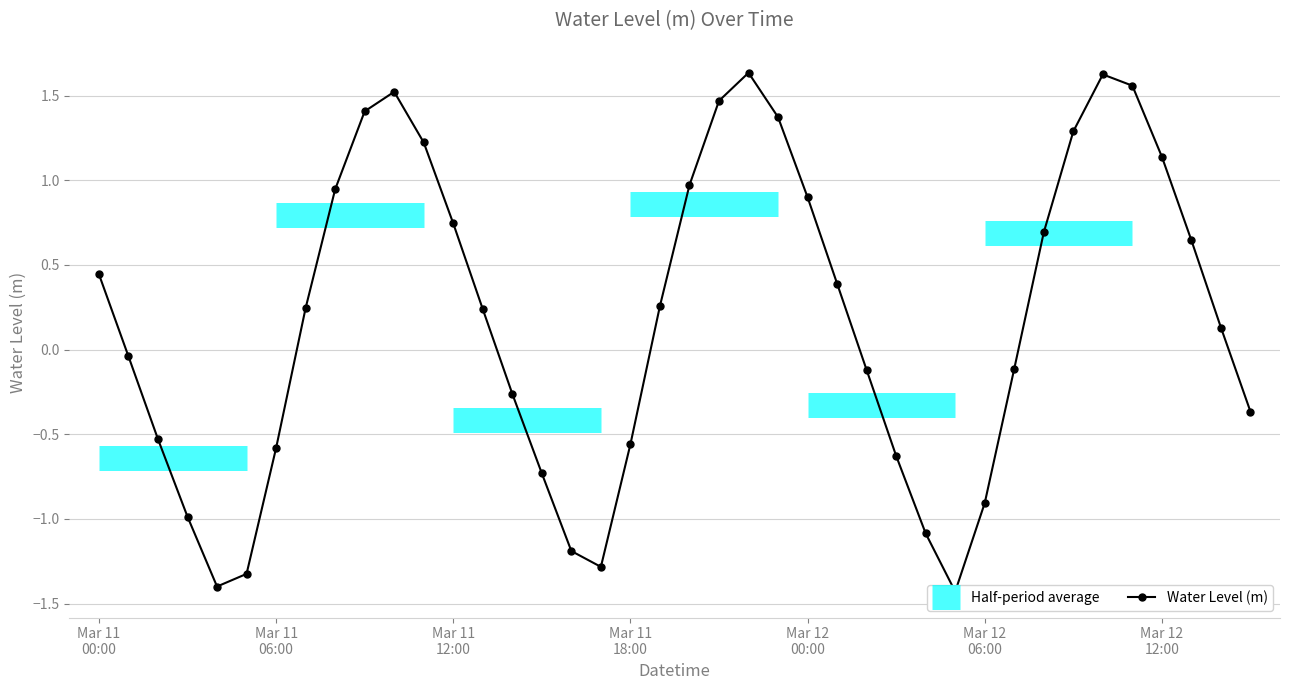

The value at 37 is 1.1. True or false?

False